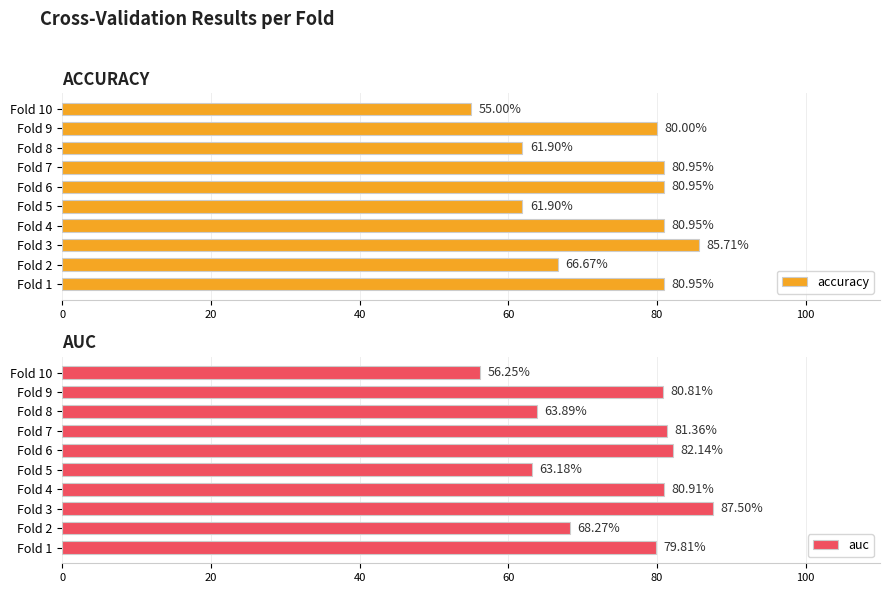

Reading left to right, transcribe all the data shown in this chart.

accuracy: 81.0	66.7	85.7	81.0	61.9	81.0	81.0	61.9	80.0	55.0
auc: 79.8	68.3	87.5	80.9	63.2	82.1	81.4	63.9	80.8	56.2